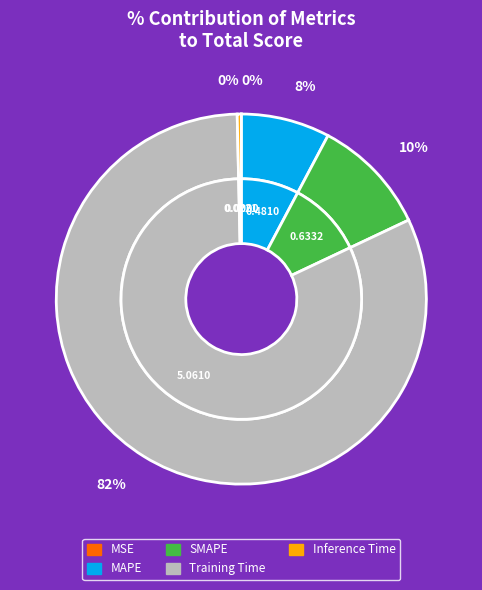

How many segments does this pie chart have?

5